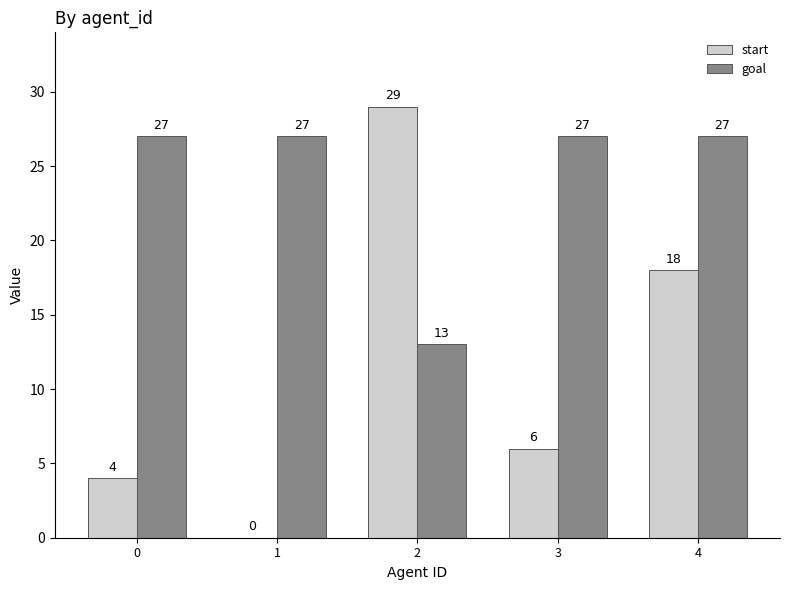

What is the sum of the goal values at 4 and 0?

54